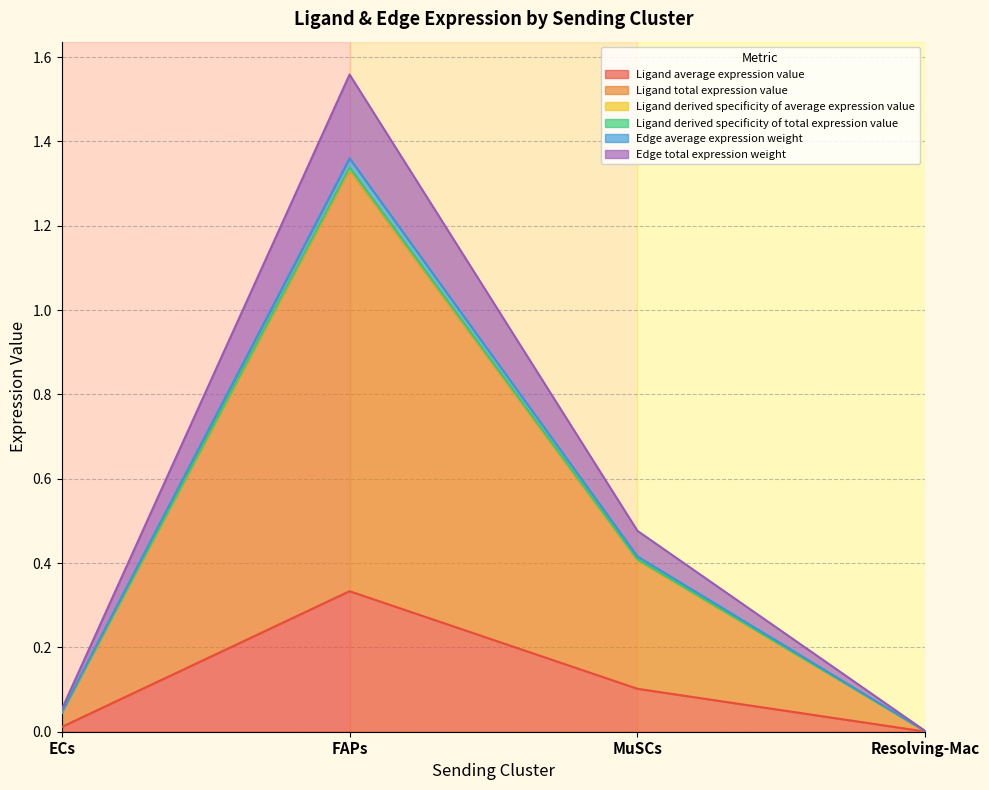

Is it true that Edge total expression weight equals 0.1 at ECs?

True